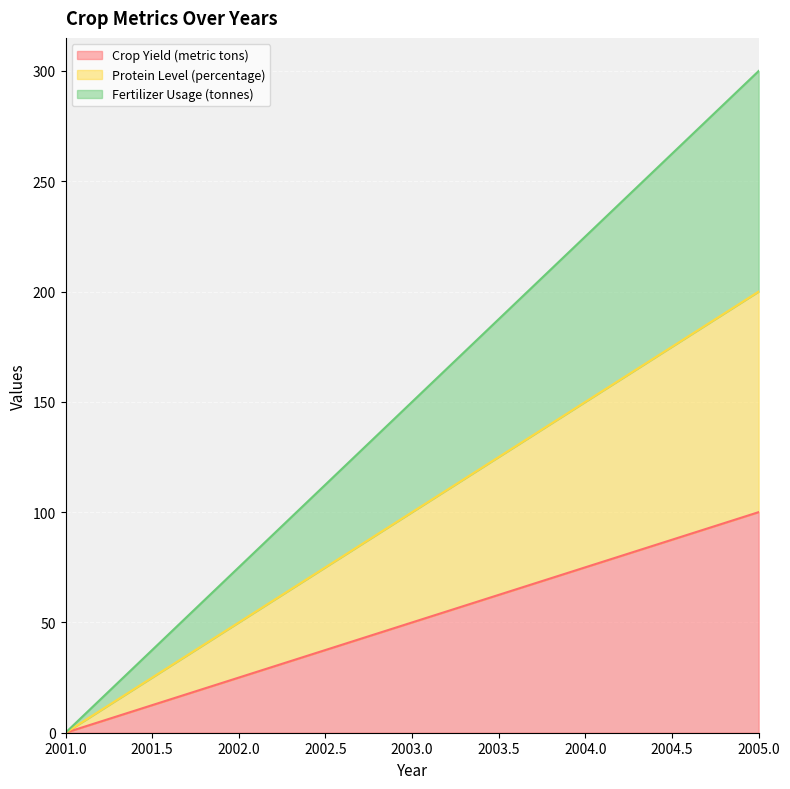

Which series has the widest spread of values?

Fertilizer Usage (tonnes)